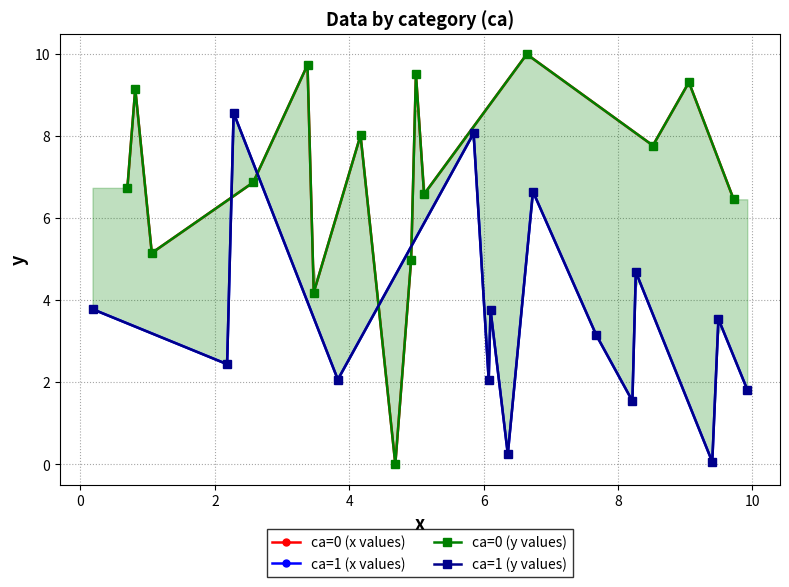

How many interior local peaks does the ca=0 (y values) series have?

6